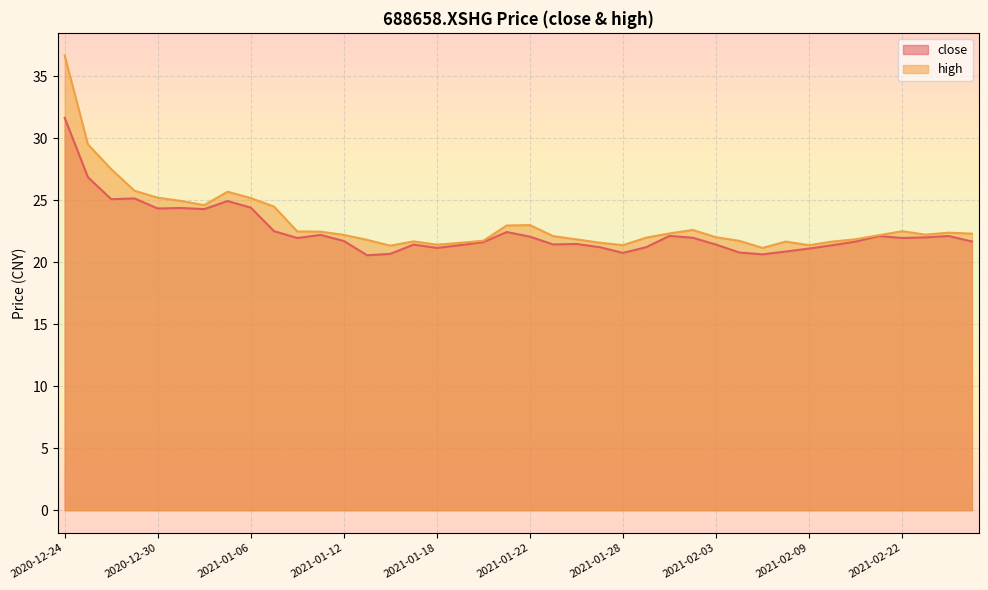

What is the lowest value of the high series?

21.1